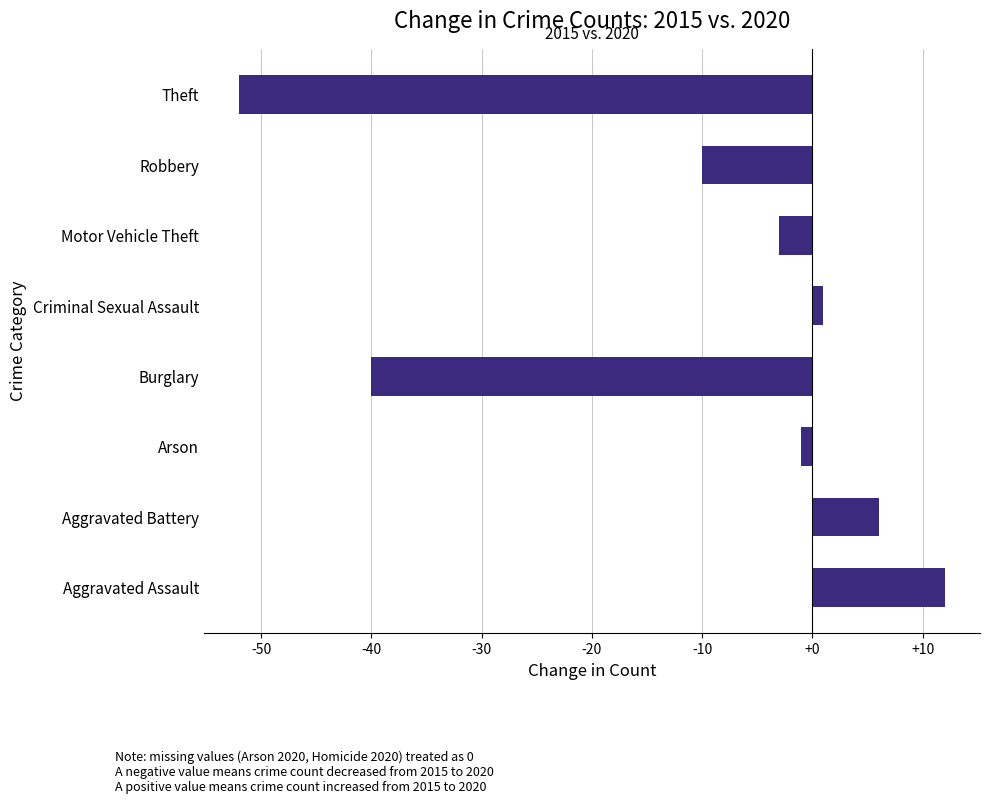

What is the approximate value at Aggravated Assault?

12